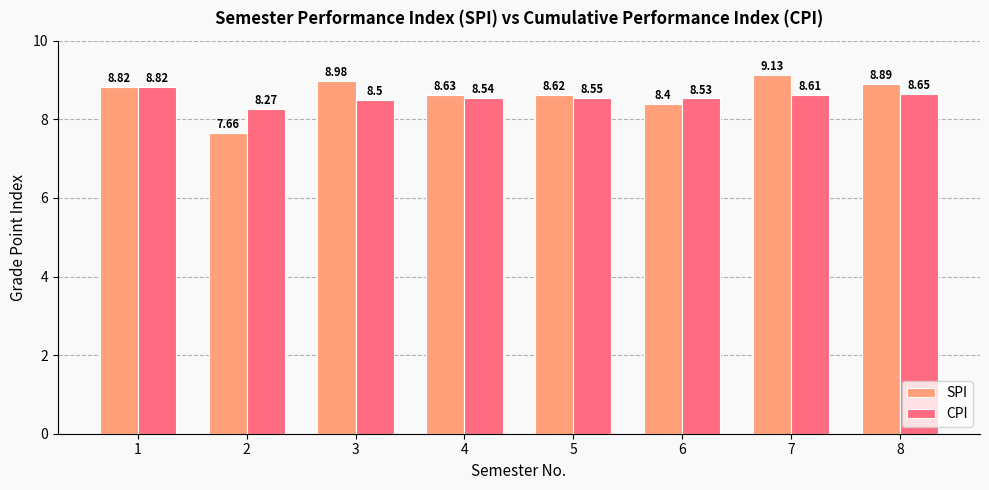

What is the greatest value displayed?

9.1